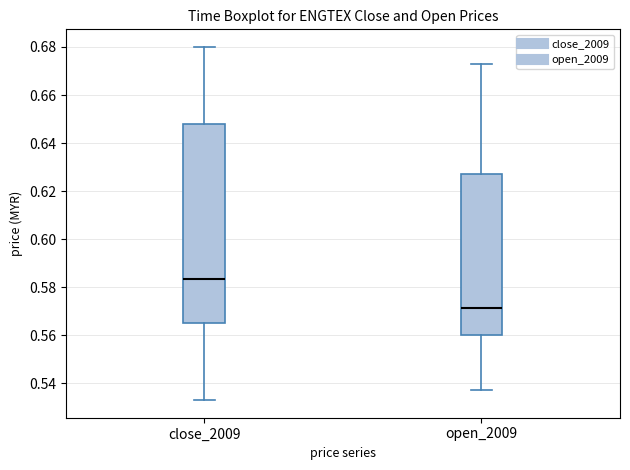

Reading left to right, transcribe this box plot: for each box, give where its median line is, the range the box spans, and where its two whiskers end, as read against the y-axis. The values are not printed on the chart, so give them approximately, as read against the axis.

close_2009: median 0.584, box 0.566 to 0.648, whiskers 0.534 to 0.680
open_2009: median 0.572, box 0.560 to 0.628, whiskers 0.538 to 0.674